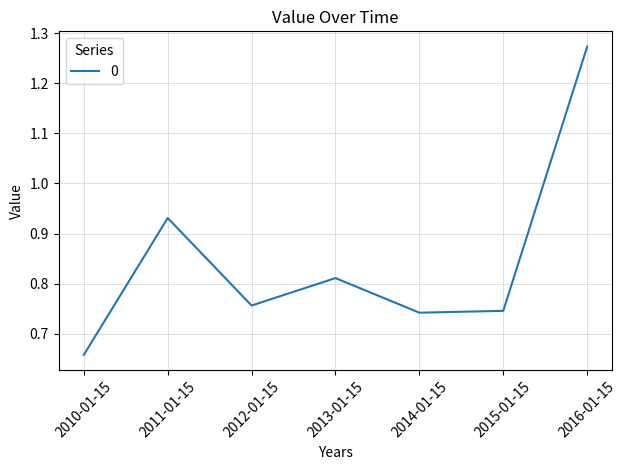

The value at 2014-01-15 is 0.3. True or false?

False